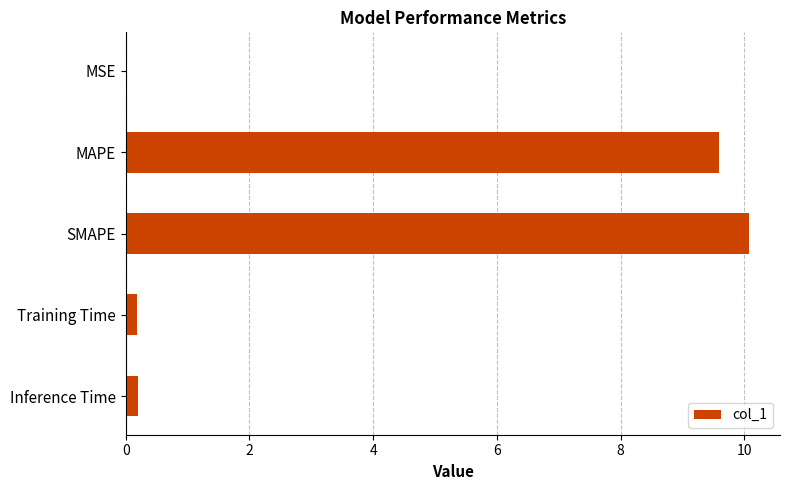

Between MAPE and SMAPE, which is larger?

SMAPE